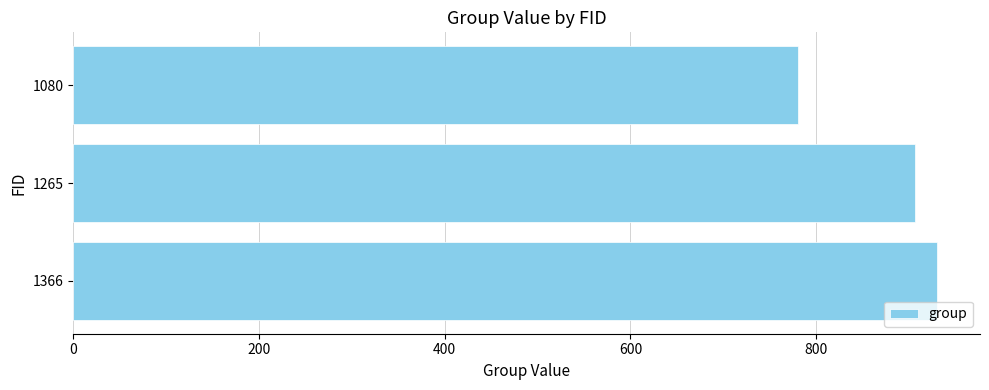

Approximately how many times larger is the value at 1366 compared to 1080?

1.2